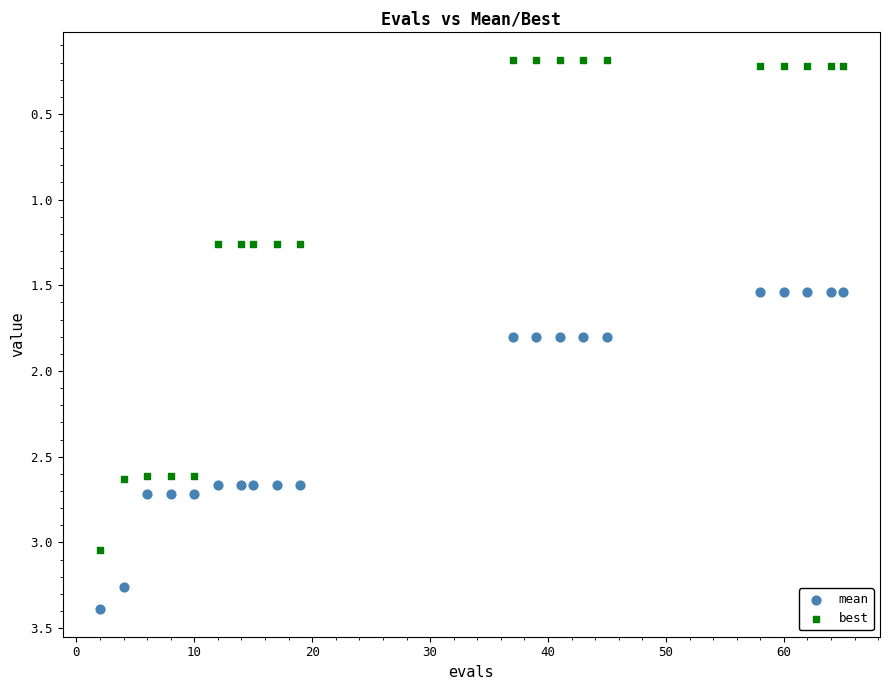

Which series has the largest Y range (max minus min)?

best